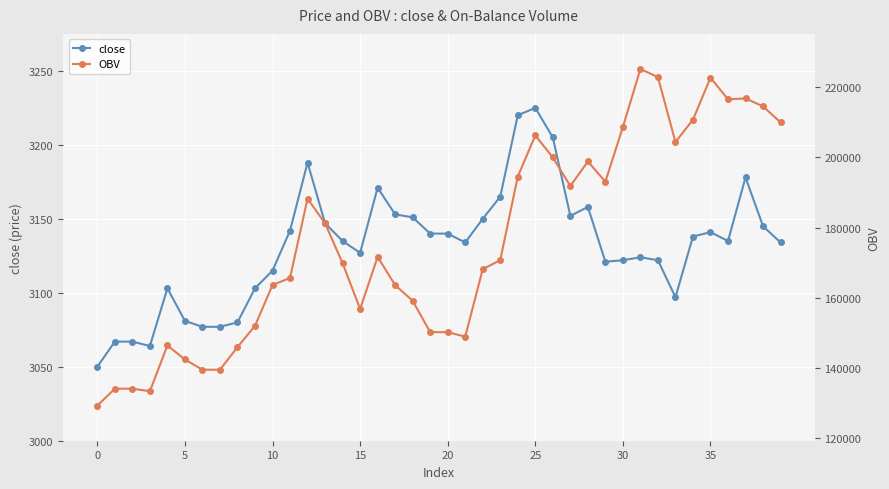

Reading left to right, extract all data points from this chart.

close: 3050.0	3067.0	3067.0	3064.0	3103.0	3081.0	3077.0	3077.0	3080.0	3103.0	3115.0	3142.0	3188.0	3147.0	3135.0	3127.0	3171.0	3153.0	3151.0	3140.0	3140.0	3134.0	3150.0	3165.0	3220.0	3225.0	3205.0	3152.0	3158.0	3121.0	3122.0	3124.0	3122.0	3097.0	3138.0	3141.0	3135.0	3178.0	3145.0	3134.0
OBV: 129189.6	134030.3	134030.3	133310.7	146364.0	142360.3	139441.7	139441.7	145896.0	151955.7	163602.2	165633.4	188235.5	181196.9	169825.2	156764.6	171621.1	163565.8	159117.5	150155.9	150155.9	148872.2	168138.1	170685.4	194532.6	206271.3	199987.9	191841.5	198838.3	193080.7	208690.3	225235.8	222890.7	204386.8	210761.1	222736.5	216584.8	216824.0	214562.1	209991.0